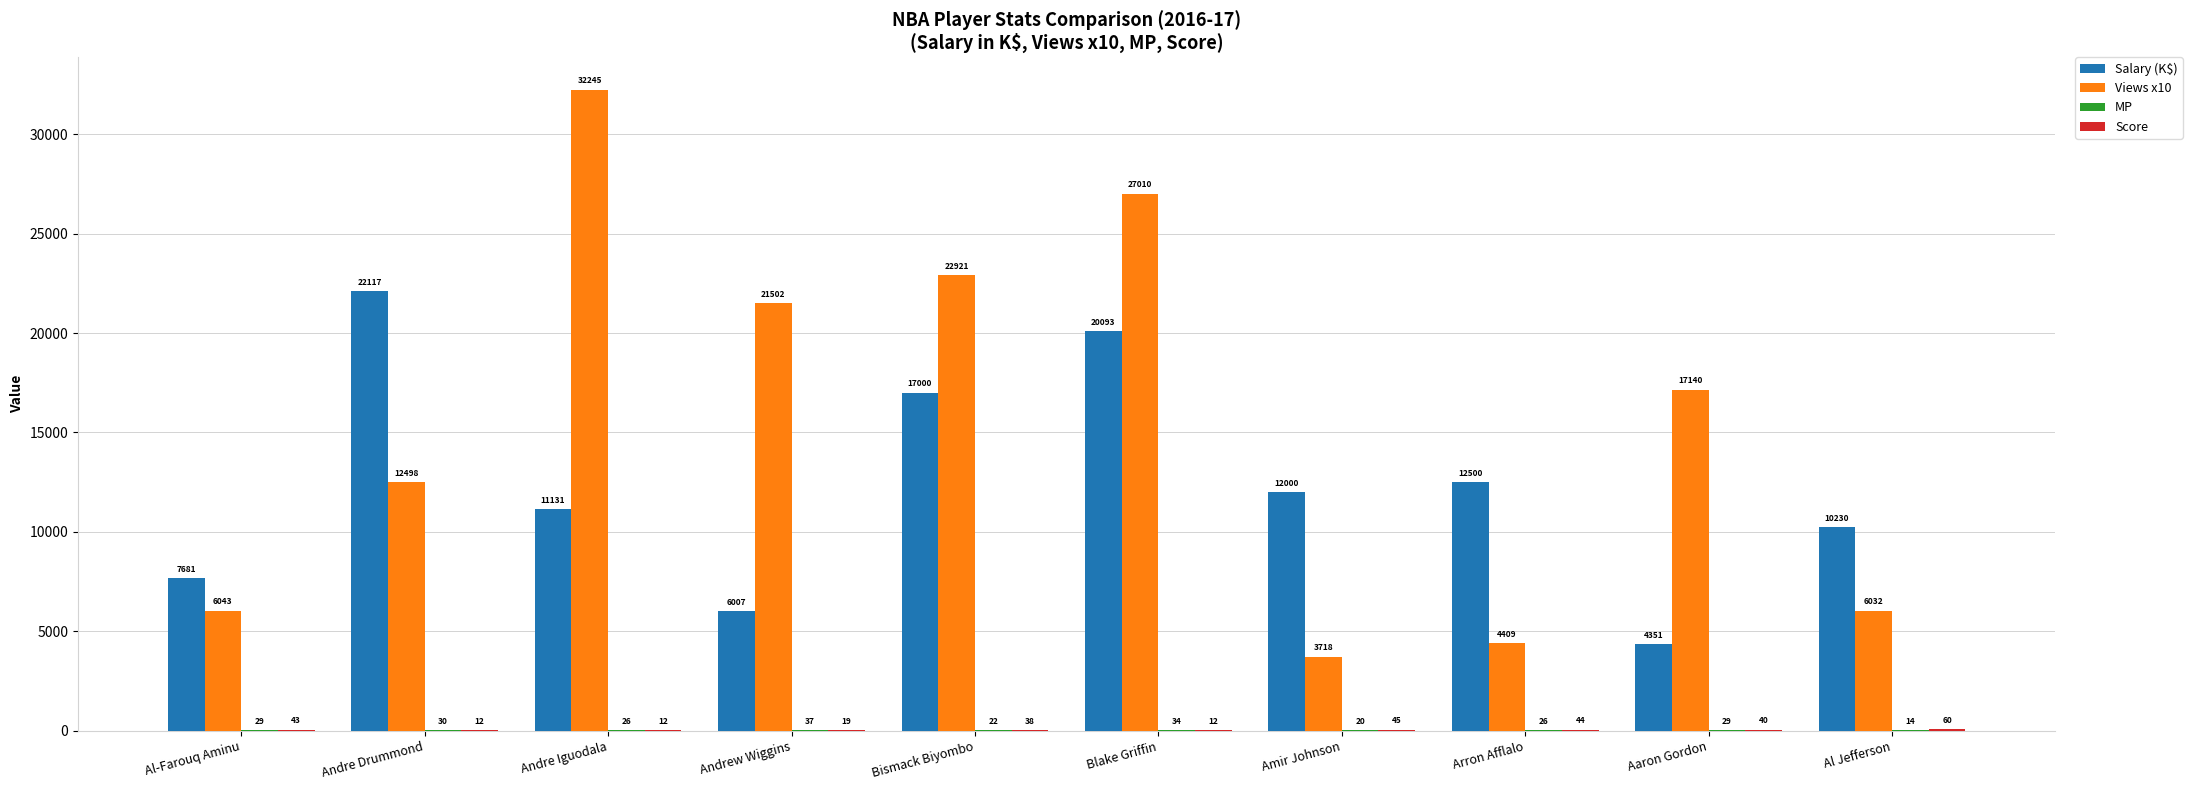

What is the greatest value displayed?

32244.6